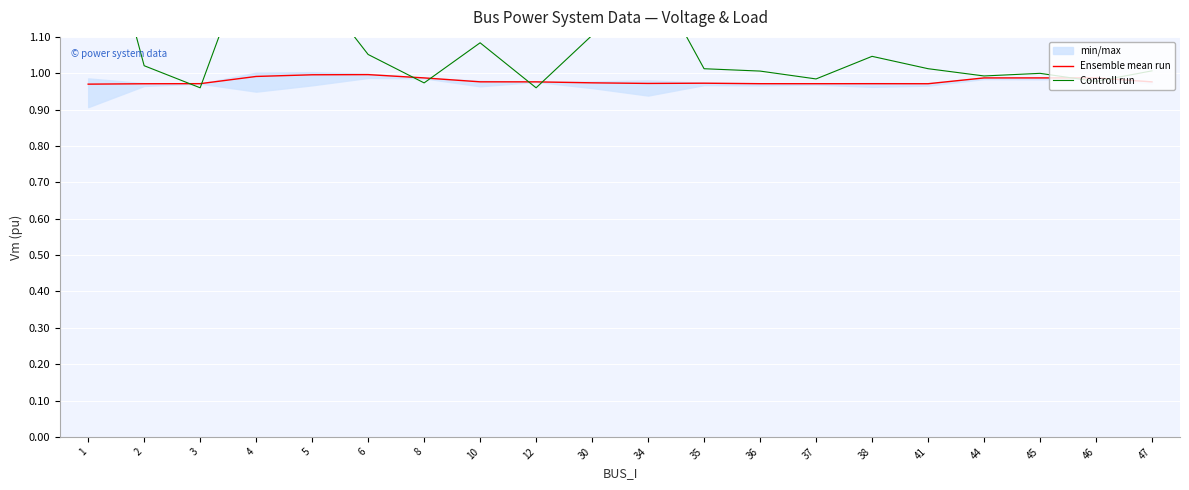

Which label corresponds to the largest value in the chart?

1